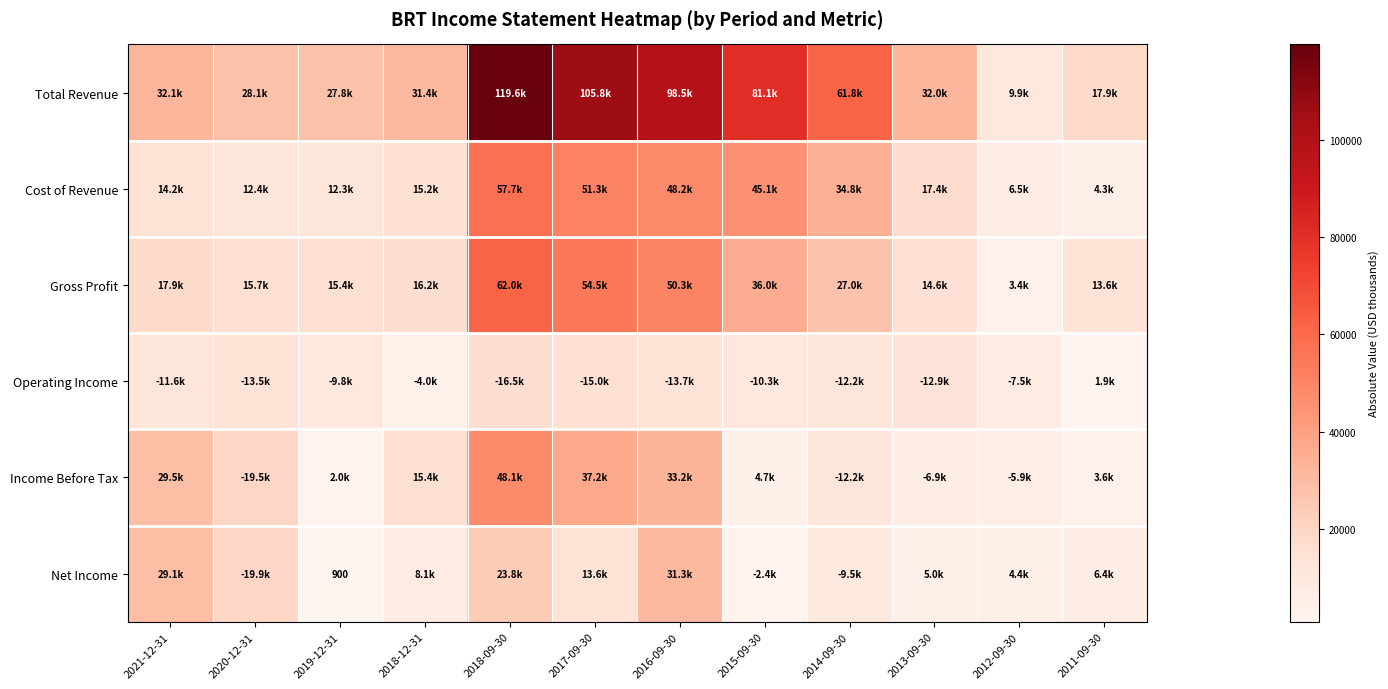

The value of Cost of Revenue at 2019-12-31 is 12300. True or false?

True